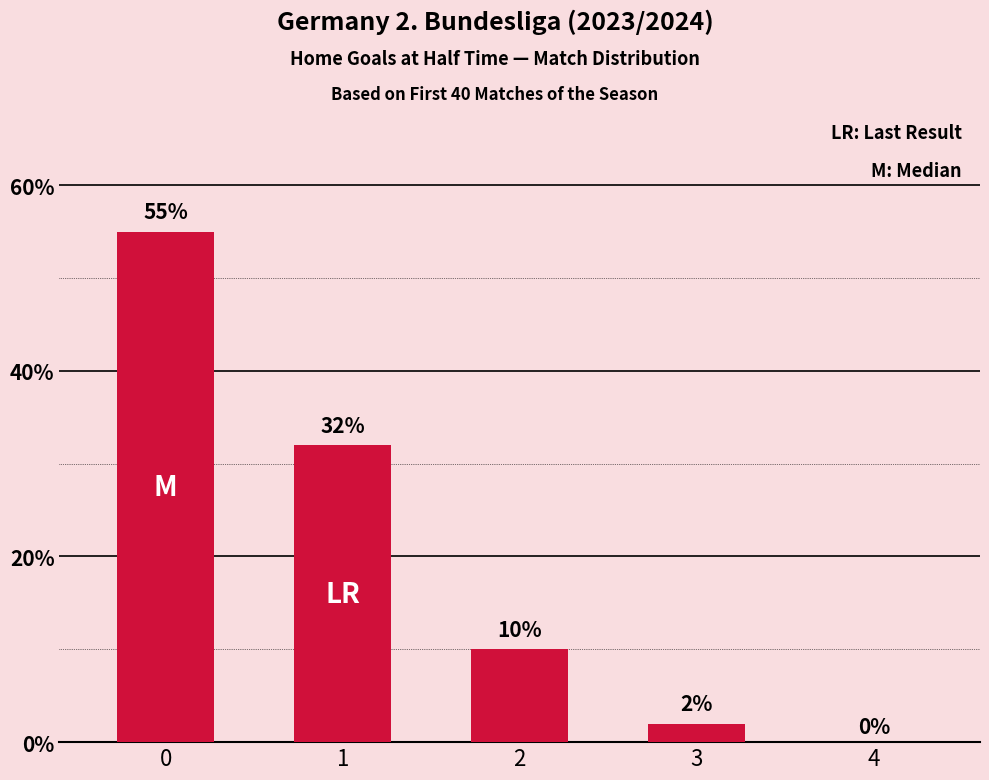

Reading left to right, transcribe all the data shown in this chart.

0=55	1=32	2=10	3=2	4=0